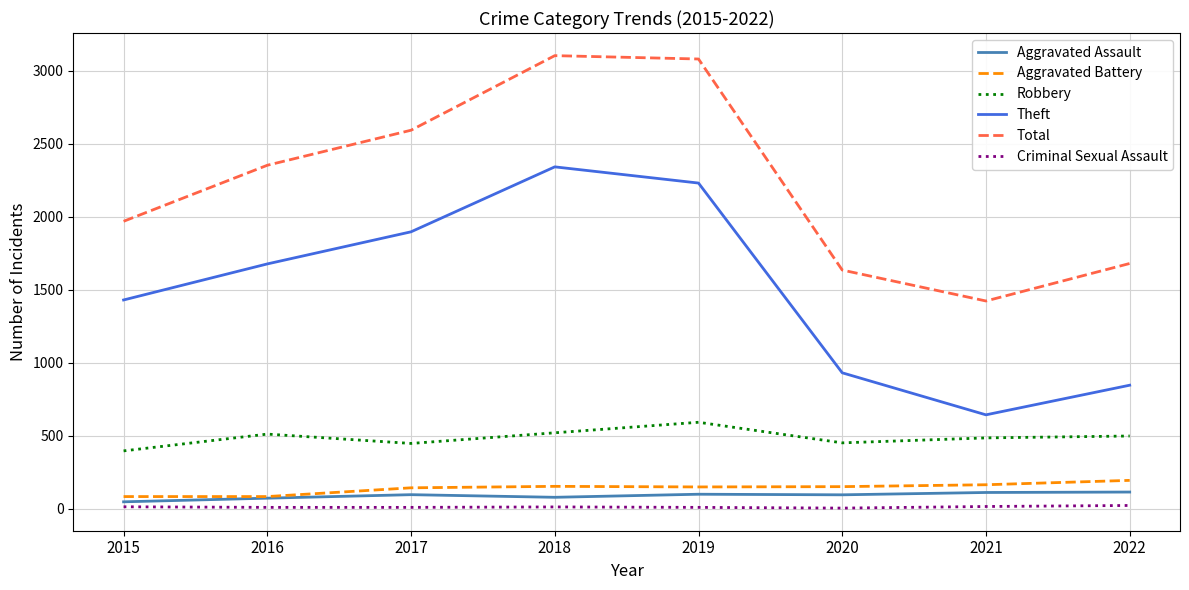

At which label does Total reach its minimum?

2021